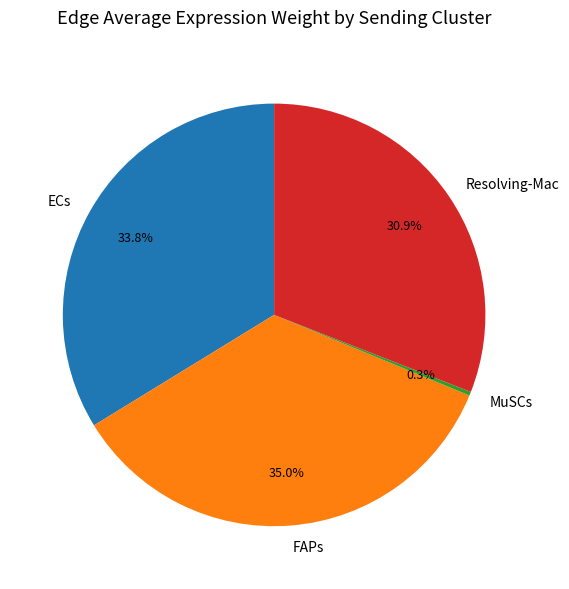

What is the largest slice in the pie chart?

FAPs